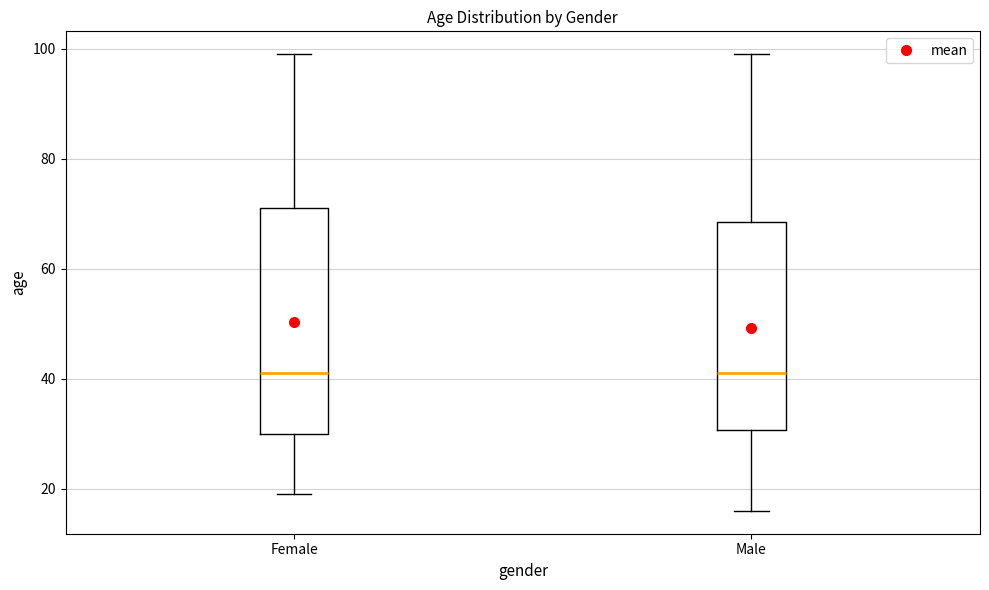

Reading left to right, transcribe this box plot: for each box, give where its median line is, the range the box spans, and where its two whiskers end, as read against the y-axis. The values are not printed on the chart, so give them approximately, as read against the axis.

Female: median 42, box 30 to 72, whiskers 20 to 100
Male: median 42, box 30 to 68, whiskers 16 to 100